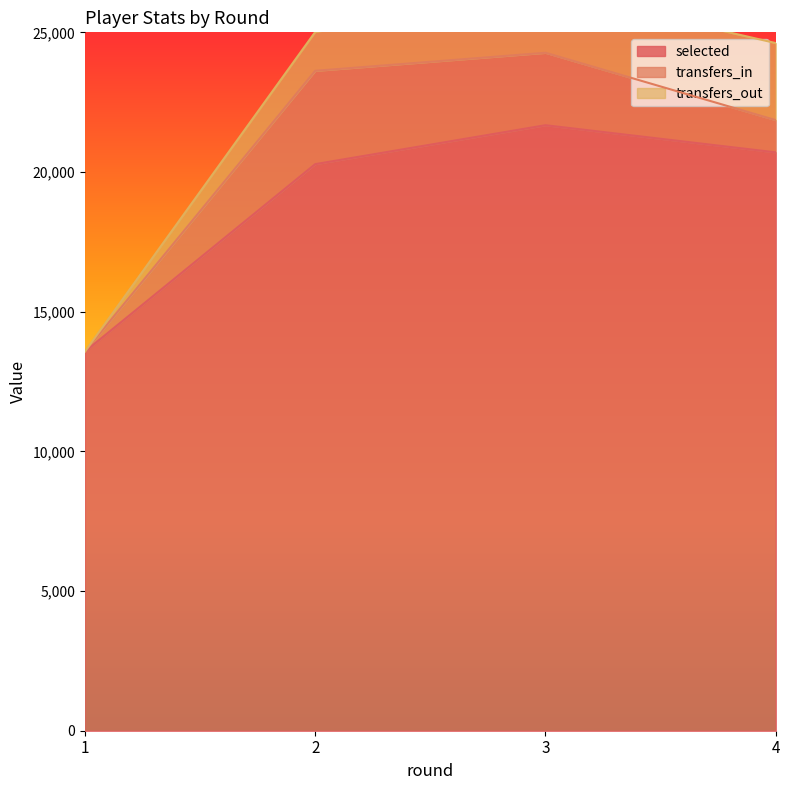

What are all the series names shown in the legend?

selected, transfers_in, transfers_out